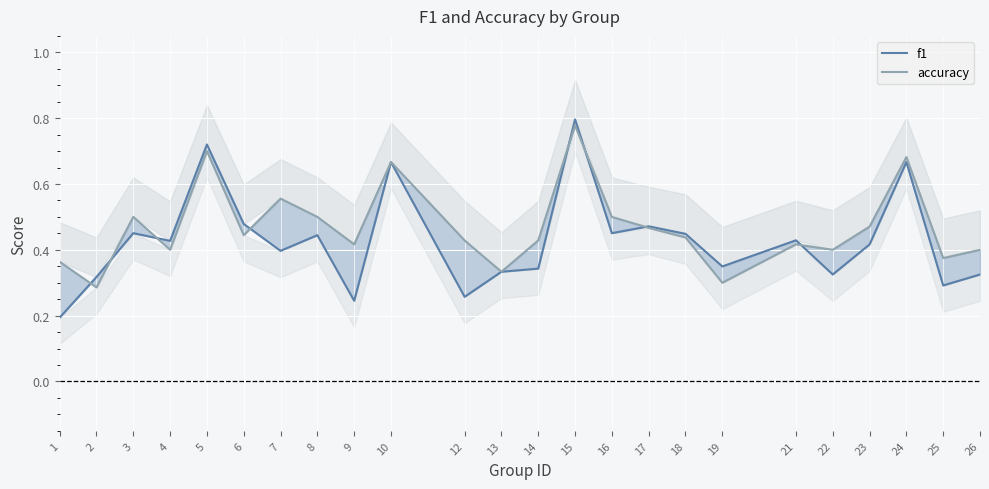

The value of accuracy at 22 is 0.4. True or false?

True